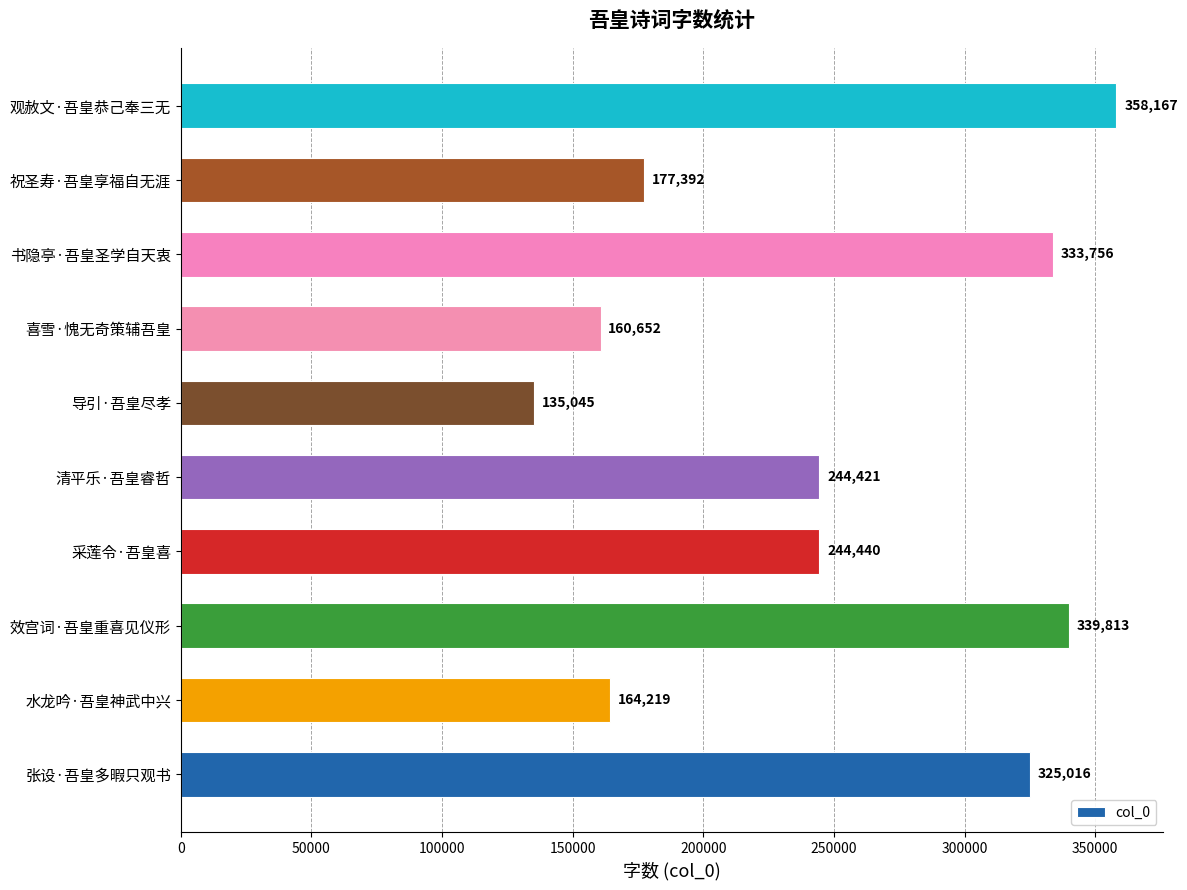

Reading bottom to top, extract all data points from this chart.

张设·吾皇多暇只观书=325016	水龙吟·吾皇神武中兴=164219	效宫词·吾皇重喜见仪形=339813	采莲令·吾皇喜=244440	清平乐·吾皇睿哲=244421	导引·吾皇尽孝=135045	喜雪·愧无奇策辅吾皇=160652	书隐亭·吾皇圣学自天衷=333756	祝圣寿·吾皇享福自无涯=177392	观赦文·吾皇恭己奉三无=358167